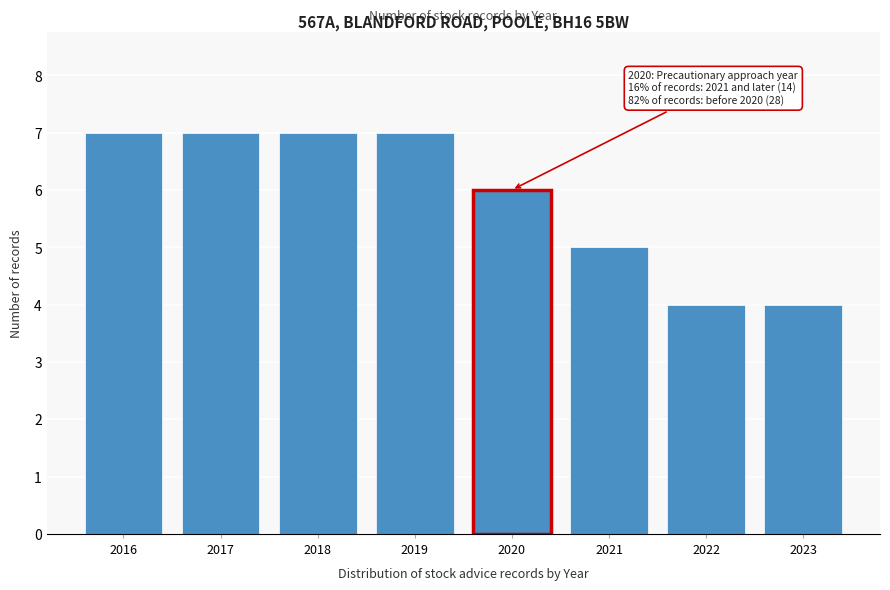

Reading right to left, list all the values displayed in this chart.

4	4	5	6	7	7	7	7